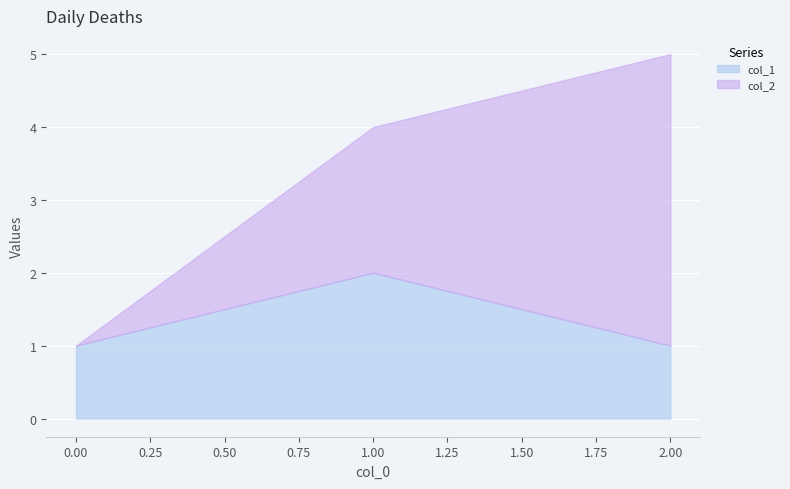

How many positive values does the col_2 series have?

2